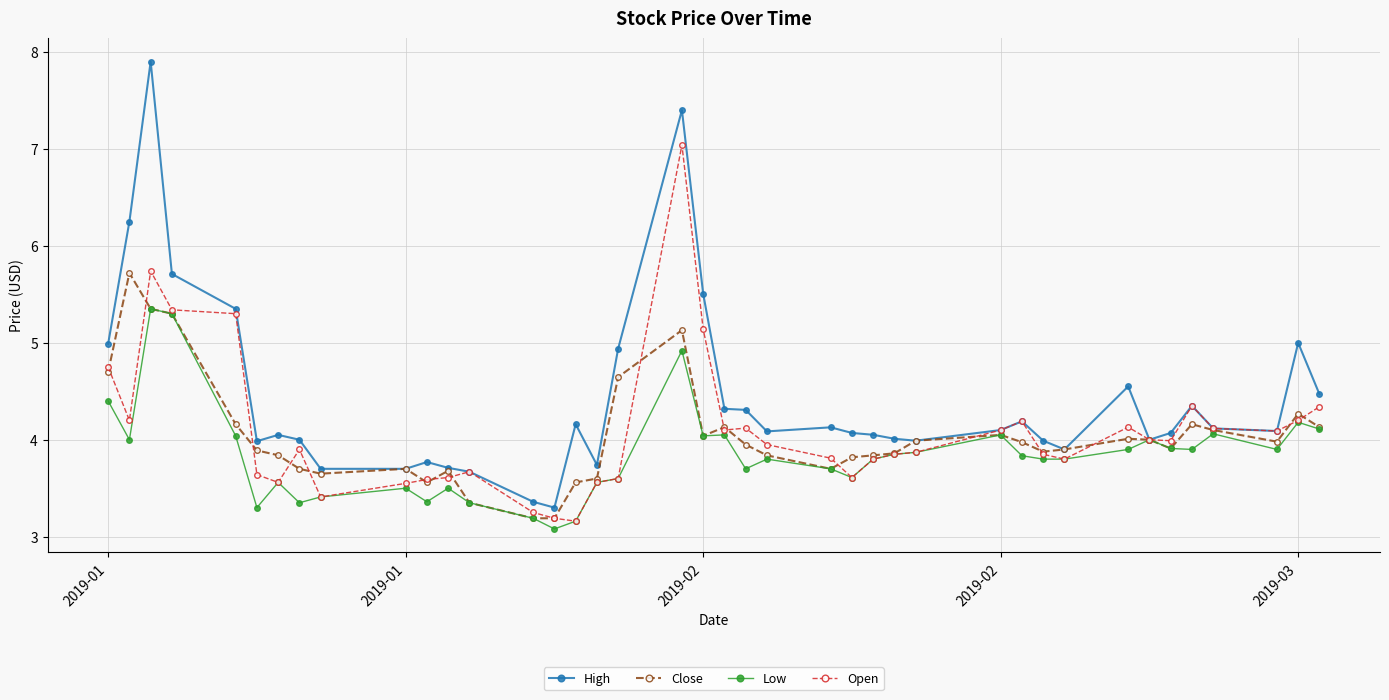

What is the lowest value of the Low series?

3.1